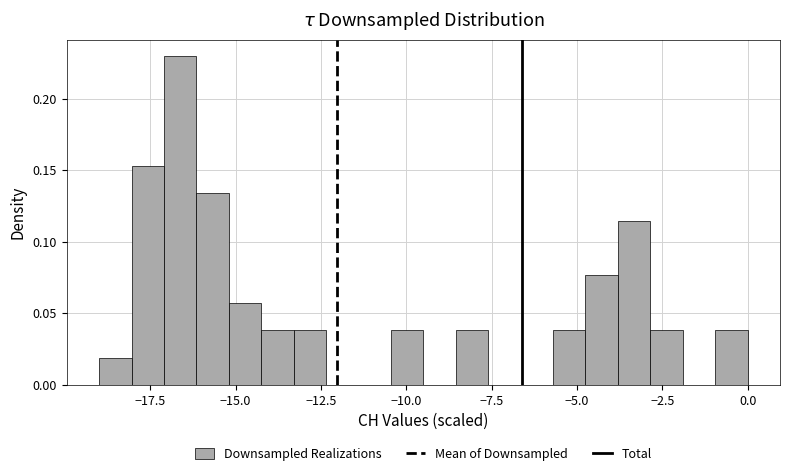

Read against the x-axis, roughly where is the centre of the tallest bar?

-16.5